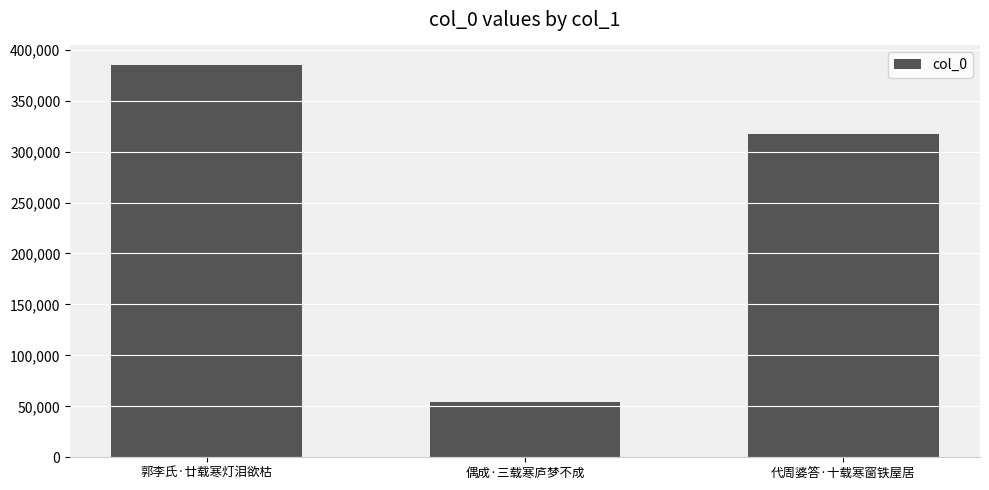

How many series are shown in this chart?

1